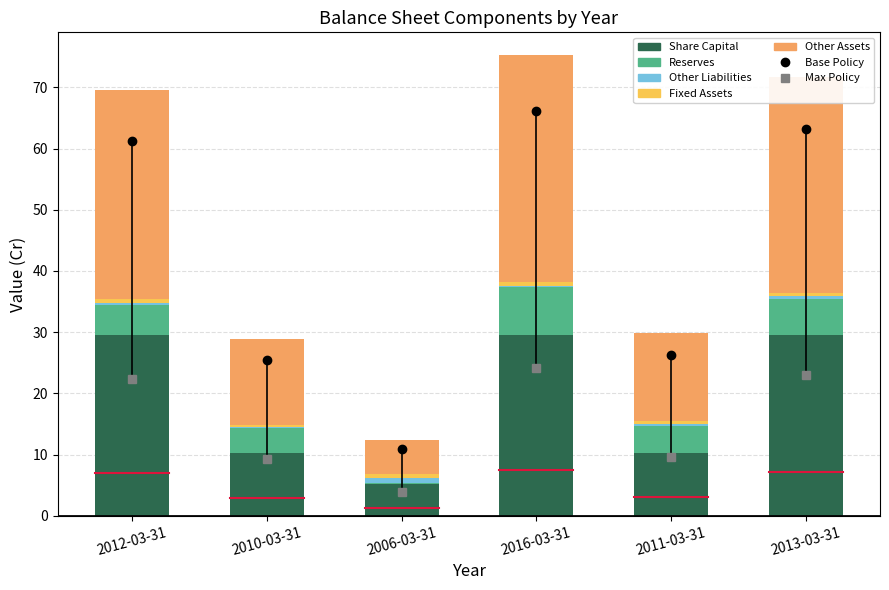

At which label does Other Assets reach its peak?

2016-03-31